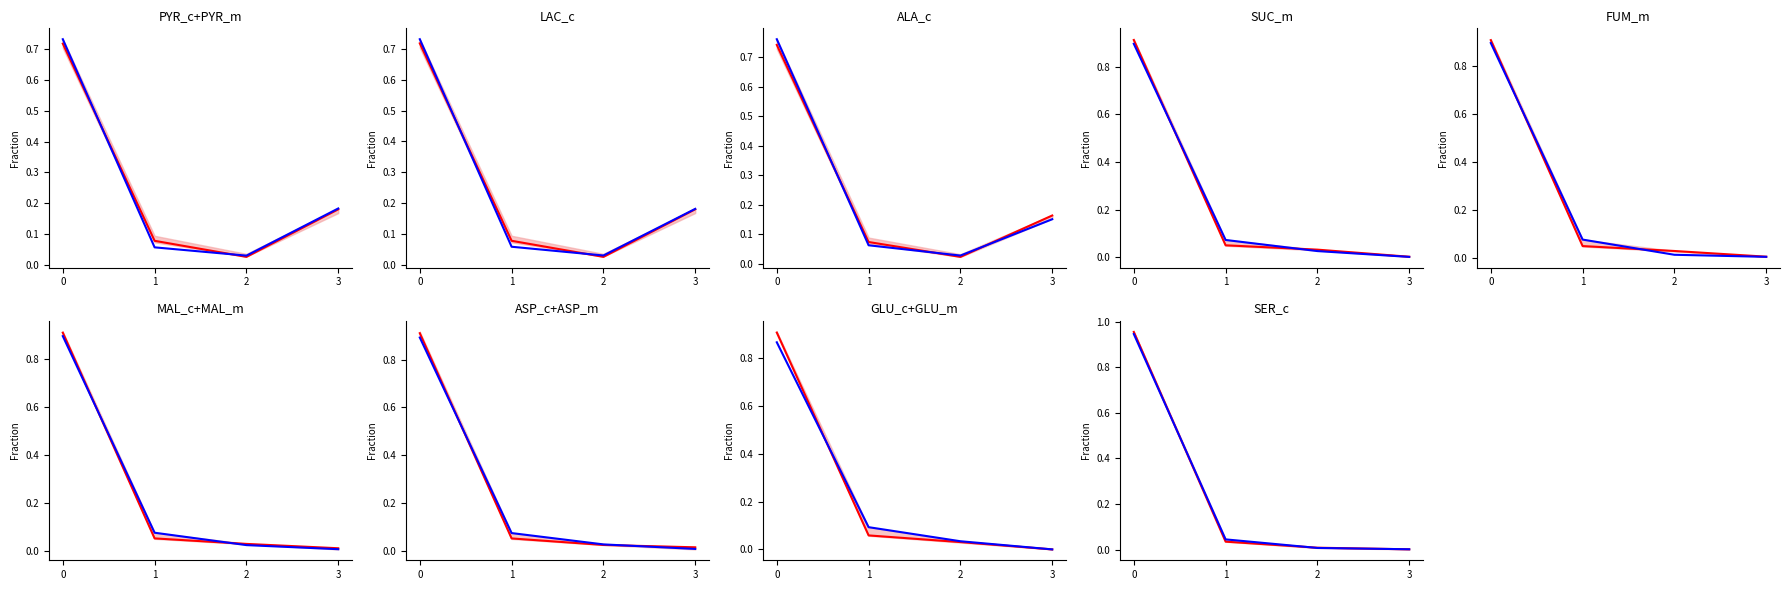

The mean series shows 0.0 at 1. True or false?

True